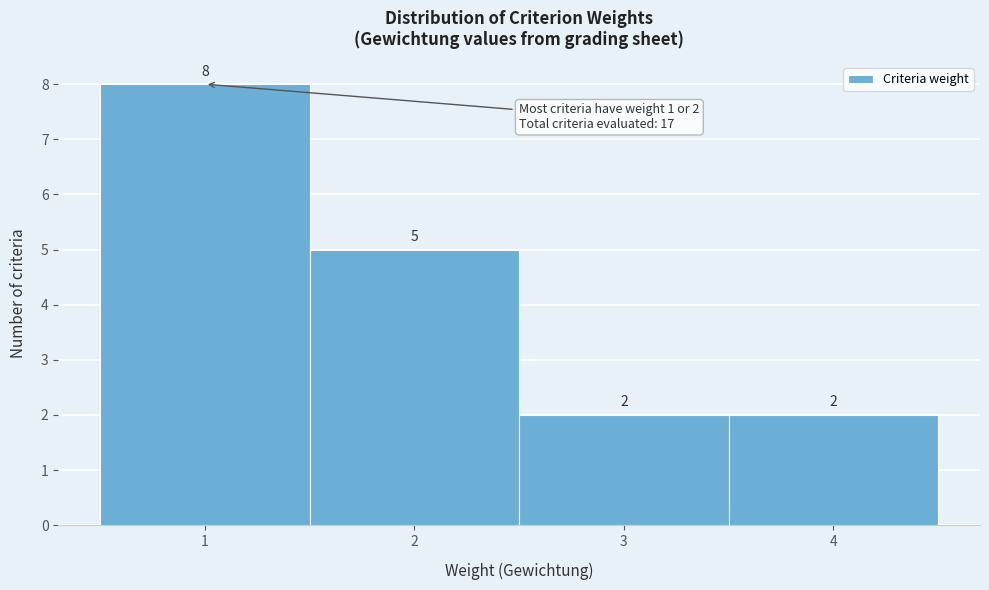

Over which range of the x-axis is the bar tallest?

0.5 to 1.5